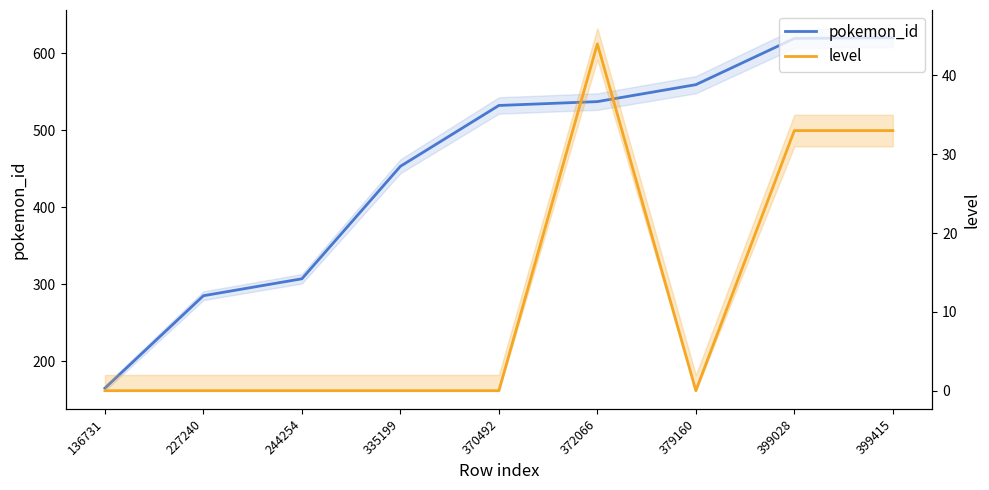

What is the difference between the maximum and minimum values in the level series?

44